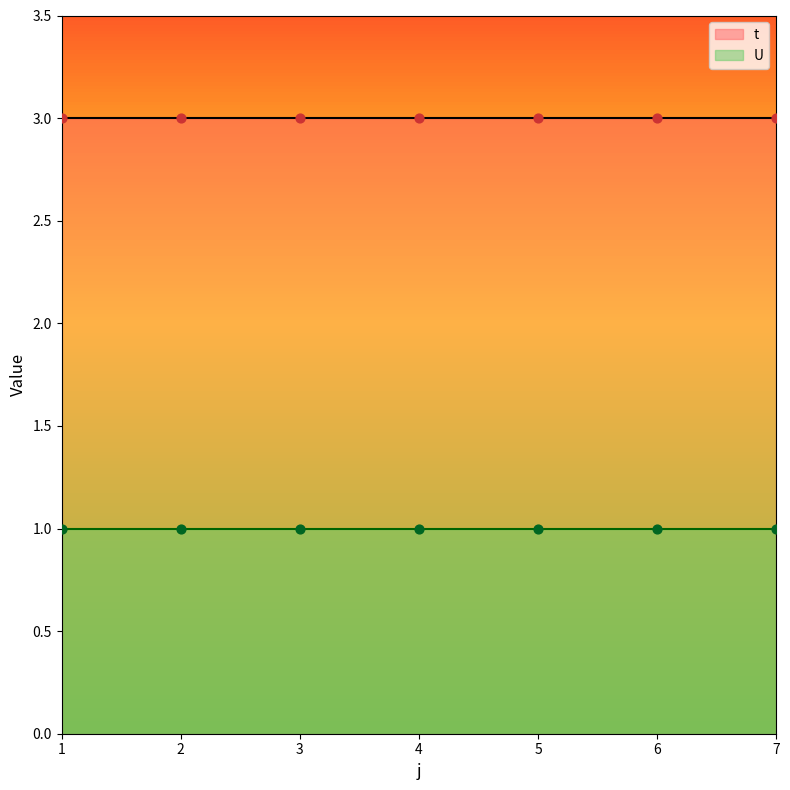

Which series has the largest total across all categories?

t